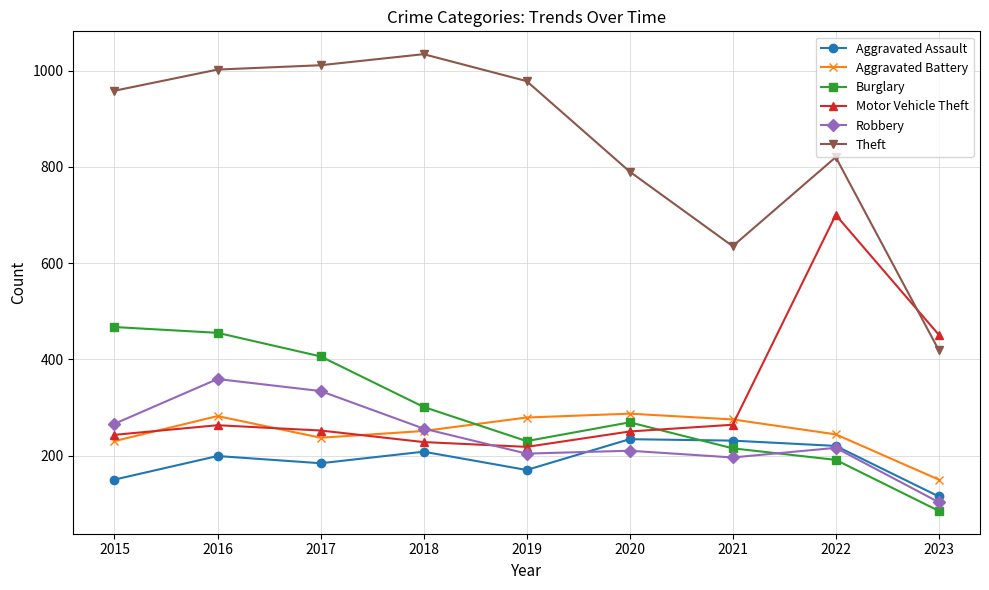

At which category does Robbery reach its first local peak?

2016